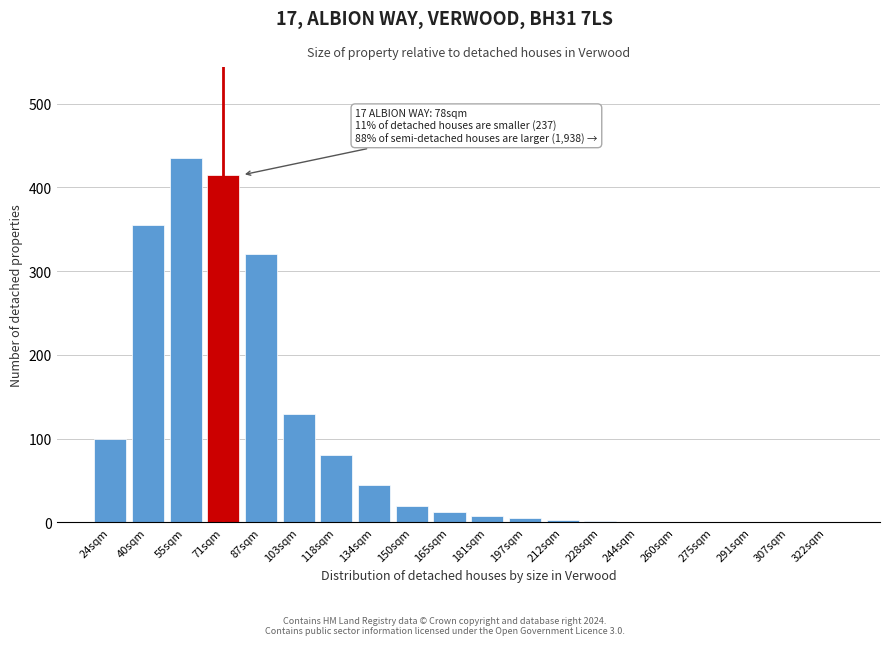

True or false: the data shows 28 at 103sqm.

False